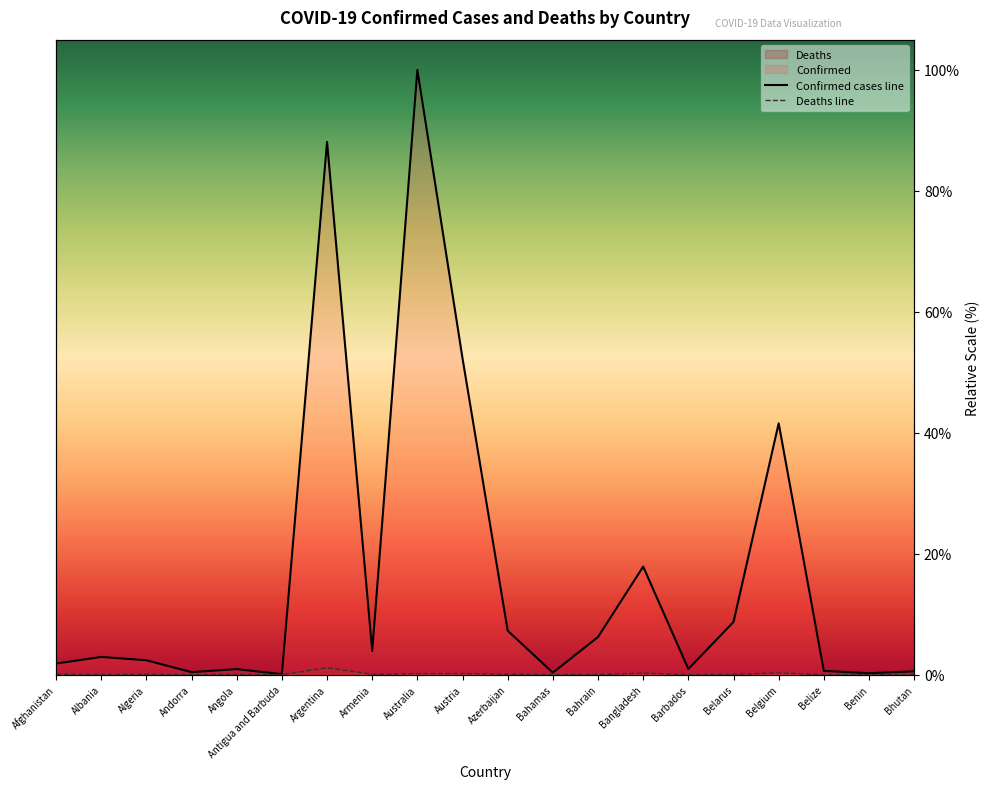

Which category has the lowest value in the Deaths series?

Bhutan